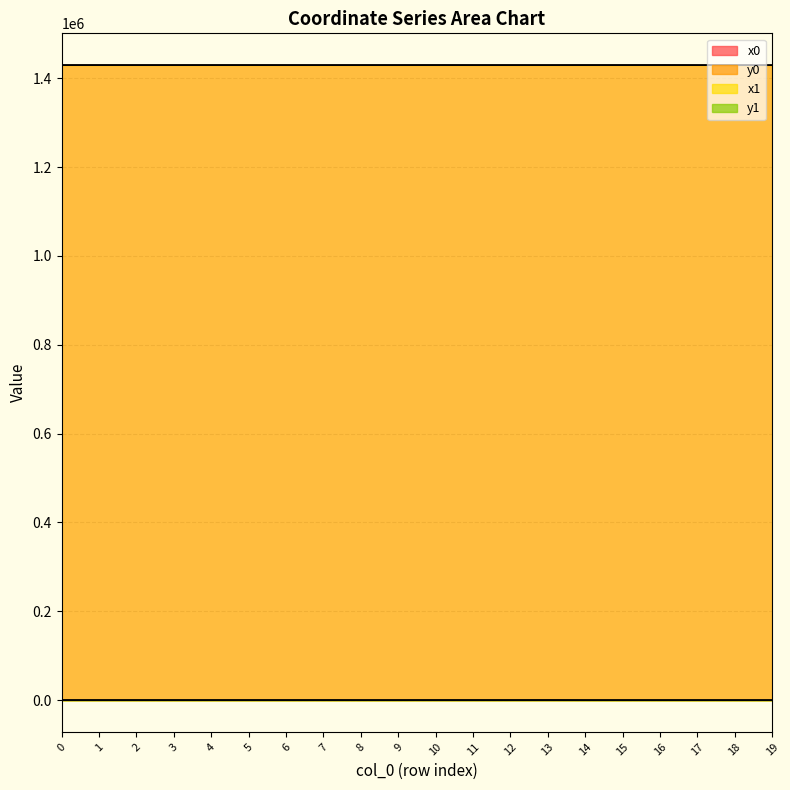

Rank the series at 4 from lowest to highest value.

y1, y0, x0, x1